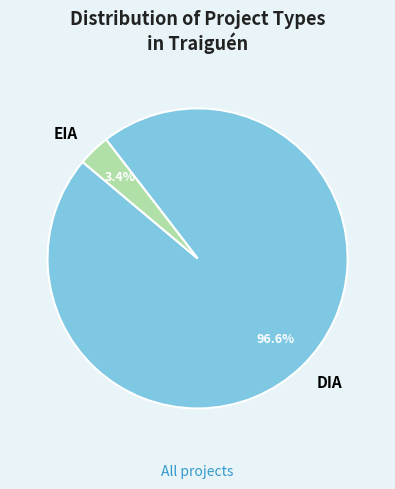

To the nearest percent, what percentage of the pie is DIA?

97%